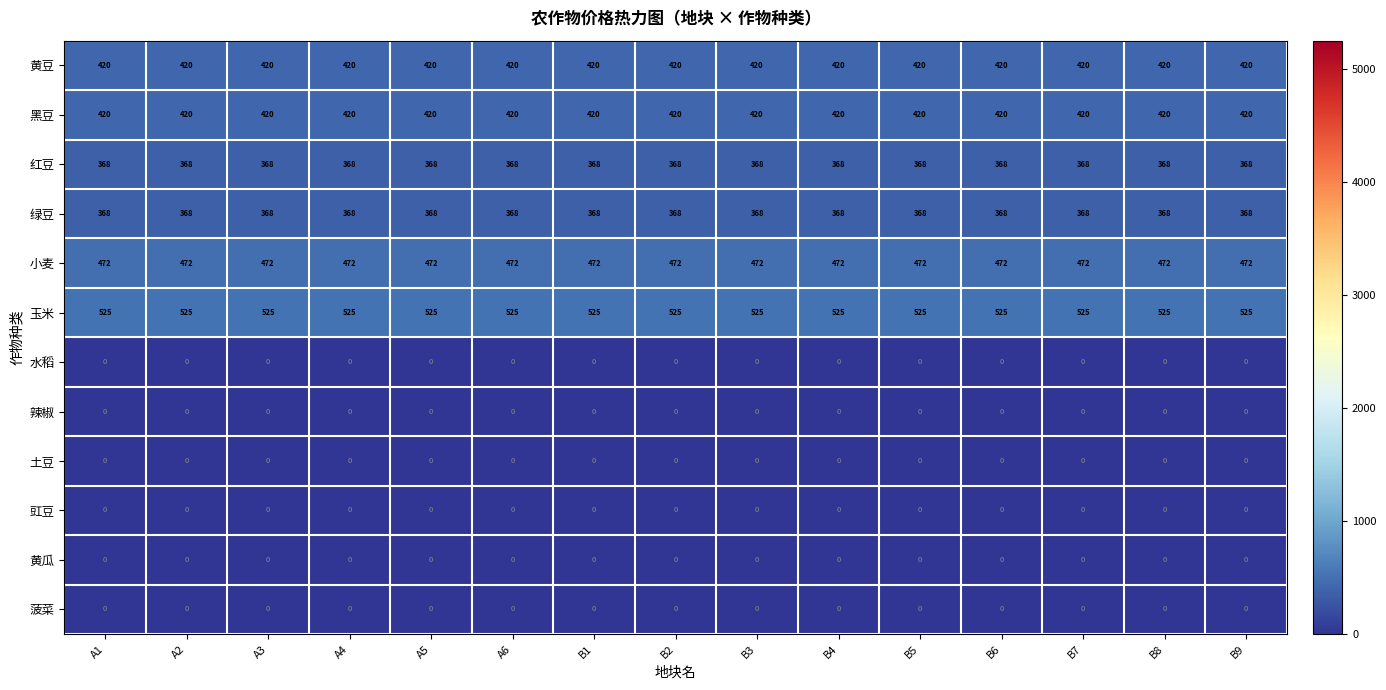

What is the difference between the highest and lowest values at B5?

525